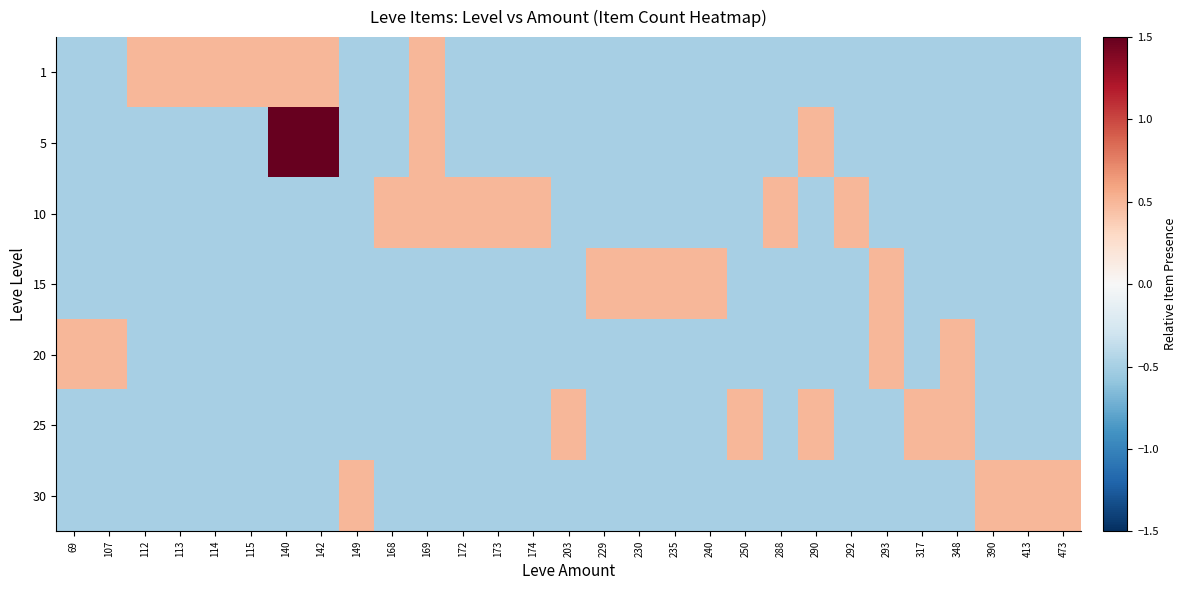

Reading right to left, what are all the values shown in this chart?

1: 473=-0.5	413=-0.5	390=-0.5	348=-0.5	317=-0.5	293=-0.5	292=-0.5	290=-0.5	288=-0.5	250=-0.5	240=-0.5	235=-0.5	230=-0.5	229=-0.5	203=-0.5	174=-0.5	173=-0.5	172=-0.5	169=0.5	168=-0.5	149=-0.5	142=0.5	140=0.5	115=0.5	114=0.5	113=0.5	112=0.5	107=-0.5	69=-0.5
5: 473=-0.5	413=-0.5	390=-0.5	348=-0.5	317=-0.5	293=-0.5	292=-0.5	290=0.5	288=-0.5	250=-0.5	240=-0.5	235=-0.5	230=-0.5	229=-0.5	203=-0.5	174=-0.5	173=-0.5	172=-0.5	169=0.5	168=-0.5	149=-0.5	142=1.5	140=1.5	115=-0.5	114=-0.5	113=-0.5	112=-0.5	107=-0.5	69=-0.5
10: 473=-0.5	413=-0.5	390=-0.5	348=-0.5	317=-0.5	293=-0.5	292=0.5	290=-0.5	288=0.5	250=-0.5	240=-0.5	235=-0.5	230=-0.5	229=-0.5	203=-0.5	174=0.5	173=0.5	172=0.5	169=0.5	168=0.5	149=-0.5	142=-0.5	140=-0.5	115=-0.5	114=-0.5	113=-0.5	112=-0.5	107=-0.5	69=-0.5
15: 473=-0.5	413=-0.5	390=-0.5	348=-0.5	317=-0.5	293=0.5	292=-0.5	290=-0.5	288=-0.5	250=-0.5	240=0.5	235=0.5	230=0.5	229=0.5	203=-0.5	174=-0.5	173=-0.5	172=-0.5	169=-0.5	168=-0.5	149=-0.5	142=-0.5	140=-0.5	115=-0.5	114=-0.5	113=-0.5	112=-0.5	107=-0.5	69=-0.5
20: 473=-0.5	413=-0.5	390=-0.5	348=0.5	317=-0.5	293=0.5	292=-0.5	290=-0.5	288=-0.5	250=-0.5	240=-0.5	235=-0.5	230=-0.5	229=-0.5	203=-0.5	174=-0.5	173=-0.5	172=-0.5	169=-0.5	168=-0.5	149=-0.5	142=-0.5	140=-0.5	115=-0.5	114=-0.5	113=-0.5	112=-0.5	107=0.5	69=0.5
25: 473=-0.5	413=-0.5	390=-0.5	348=0.5	317=0.5	293=-0.5	292=-0.5	290=0.5	288=-0.5	250=0.5	240=-0.5	235=-0.5	230=-0.5	229=-0.5	203=0.5	174=-0.5	173=-0.5	172=-0.5	169=-0.5	168=-0.5	149=-0.5	142=-0.5	140=-0.5	115=-0.5	114=-0.5	113=-0.5	112=-0.5	107=-0.5	69=-0.5
30: 473=0.5	413=0.5	390=0.5	348=-0.5	317=-0.5	293=-0.5	292=-0.5	290=-0.5	288=-0.5	250=-0.5	240=-0.5	235=-0.5	230=-0.5	229=-0.5	203=-0.5	174=-0.5	173=-0.5	172=-0.5	169=-0.5	168=-0.5	149=0.5	142=-0.5	140=-0.5	115=-0.5	114=-0.5	113=-0.5	112=-0.5	107=-0.5	69=-0.5